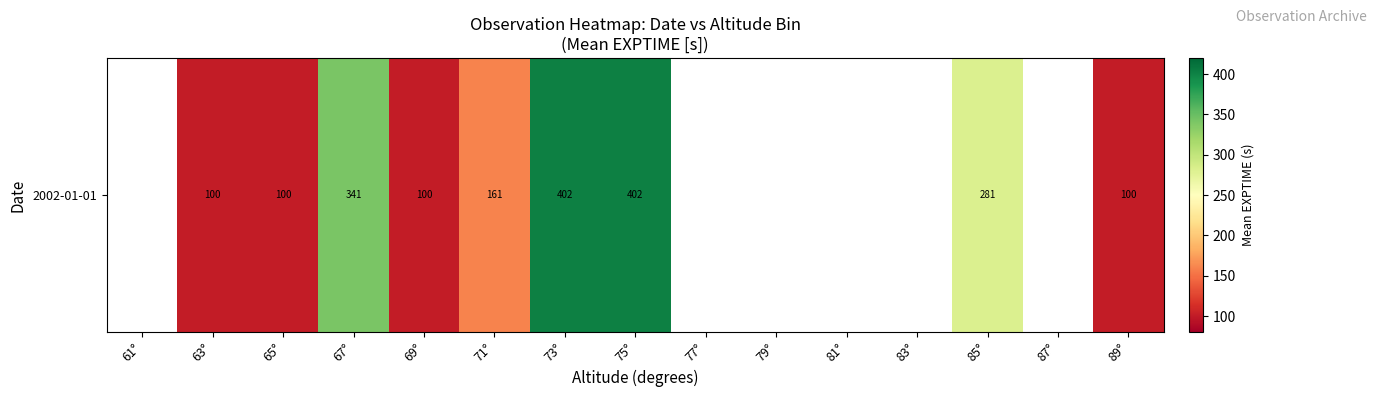

How many categories are shown in the chart?

15